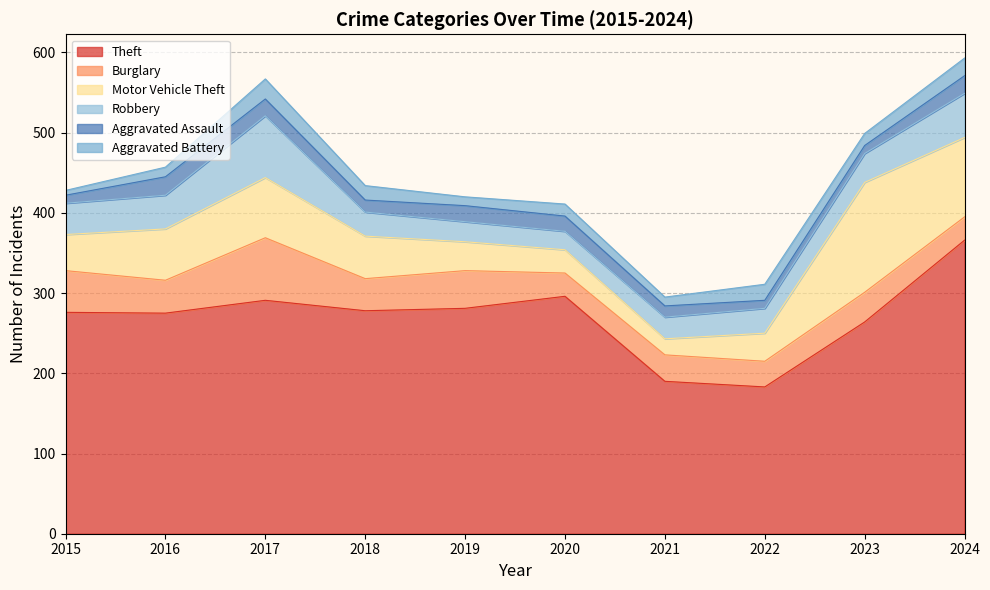

Reading left to right, list all the values displayed in this chart.

Theft: 2015=276	2016=275	2017=291	2018=278	2019=281	2020=296	2021=190	2022=183	2023=264	2024=366
Burglary: 2015=52	2016=41	2017=78	2018=40	2019=47	2020=29	2021=33	2022=32	2023=37	2024=29
Motor Vehicle Theft: 2015=45	2016=64	2017=75	2018=53	2019=36	2020=29	2021=20	2022=35	2023=137	2024=99
Robbery: 2015=39	2016=42	2017=77	2018=30	2019=25	2020=23	2021=27	2022=31	2023=36	2024=55
Aggravated Assault: 2015=10	2016=23	2017=21	2018=15	2019=20	2020=19	2021=14	2022=10	2023=10	2024=22
Aggravated Battery: 2015=6	2016=12	2017=25	2018=18	2019=11	2020=15	2021=11	2022=20	2023=15	2024=22